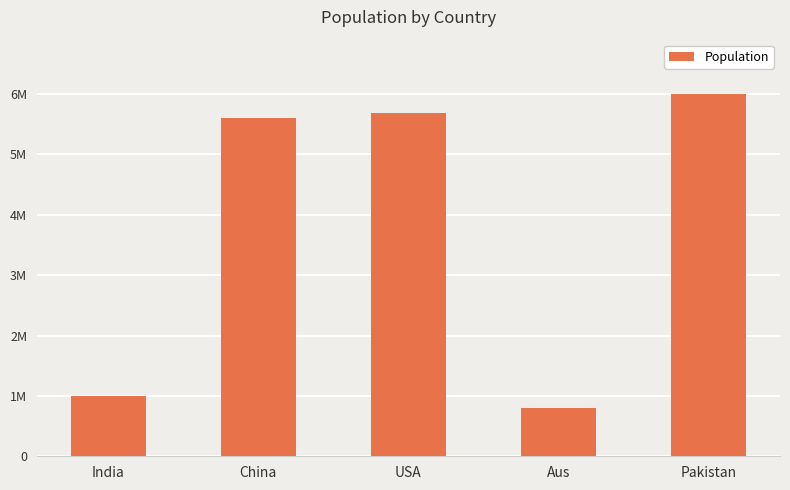

What is the change in value from China to Pakistan?

+400000